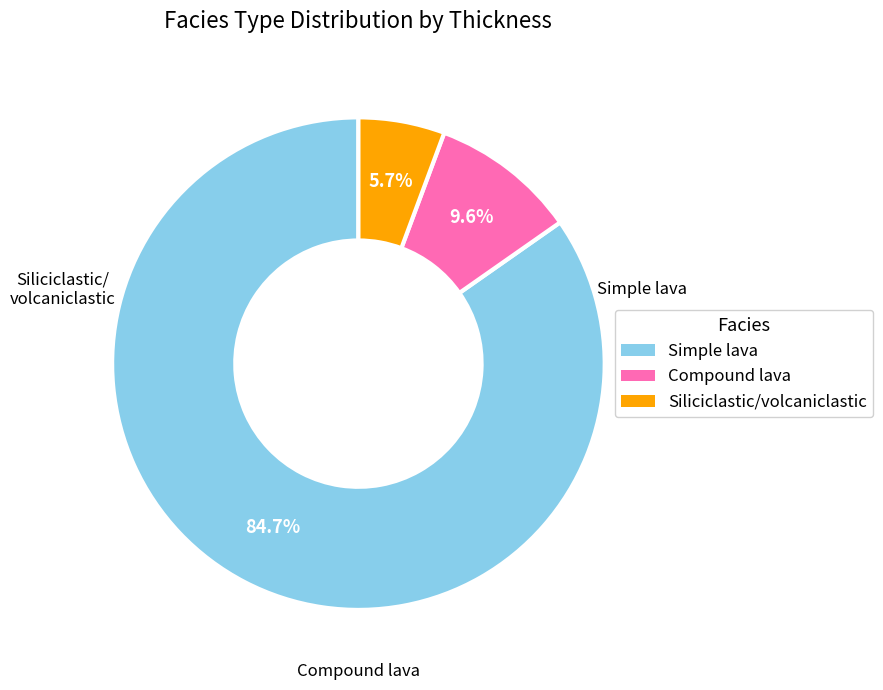

Between Siliciclastic/volcaniclastic and Compound lava, which is larger?

Compound lava